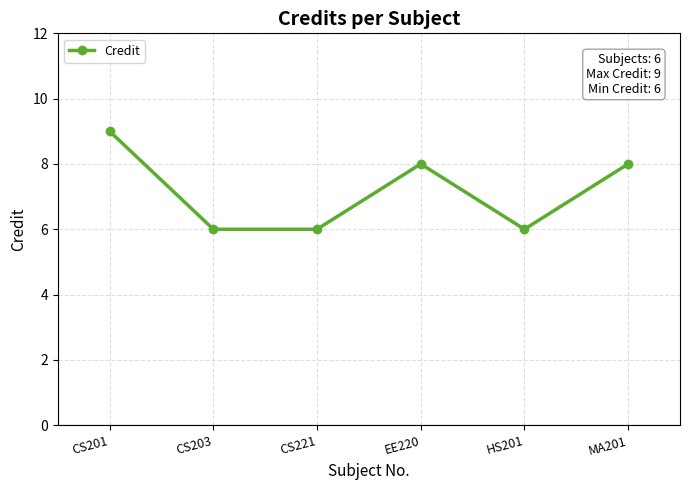

What is the difference between the second highest and second lowest values?

2